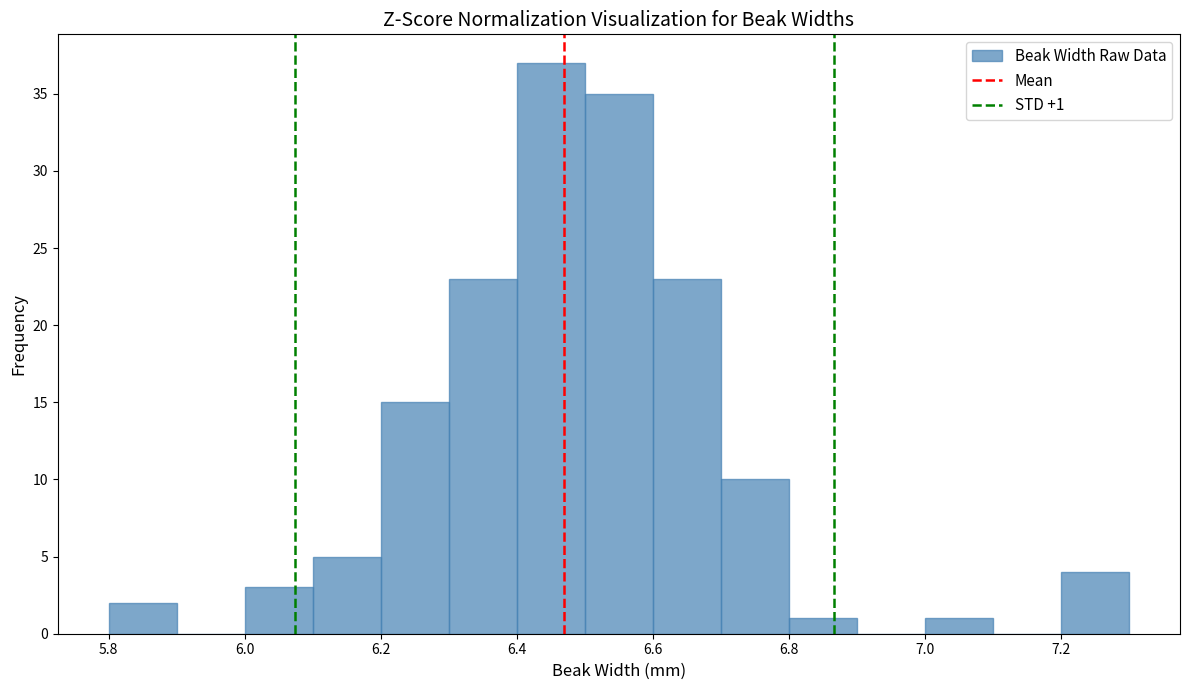

Which range on the x-axis has the tallest bar?

6.4 to 6.5